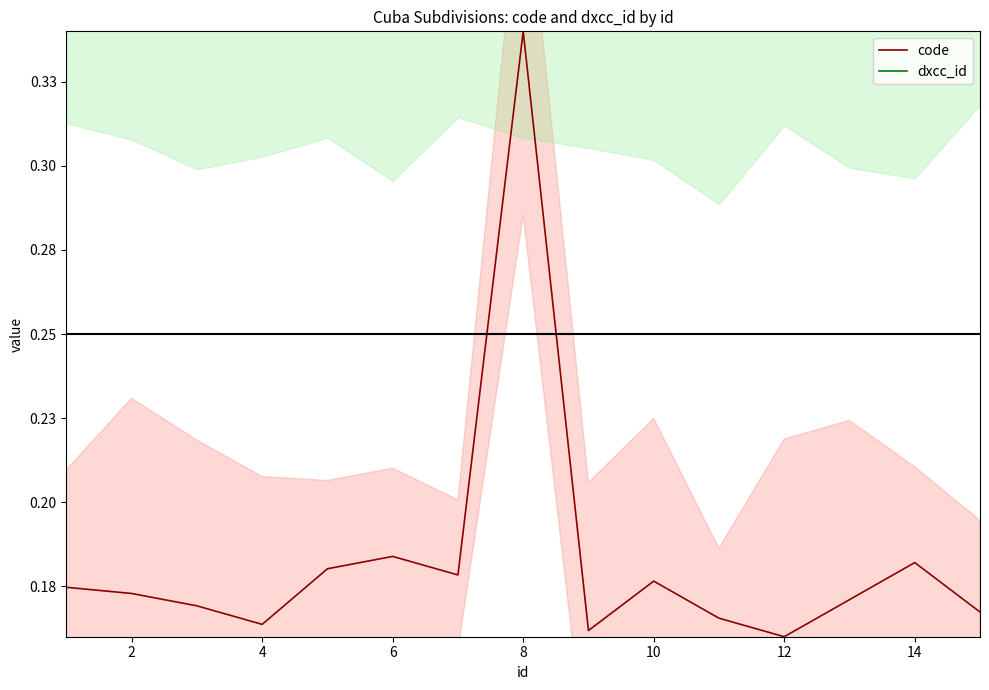

How many distinct data groups are displayed?

2